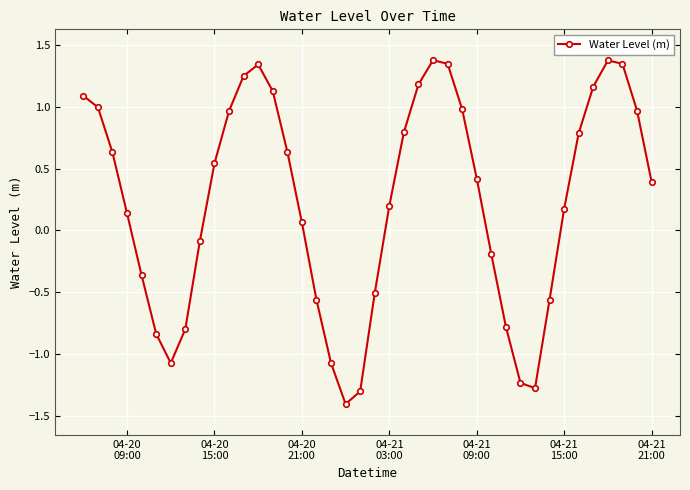

What is the maximum value shown in the chart?

1.4